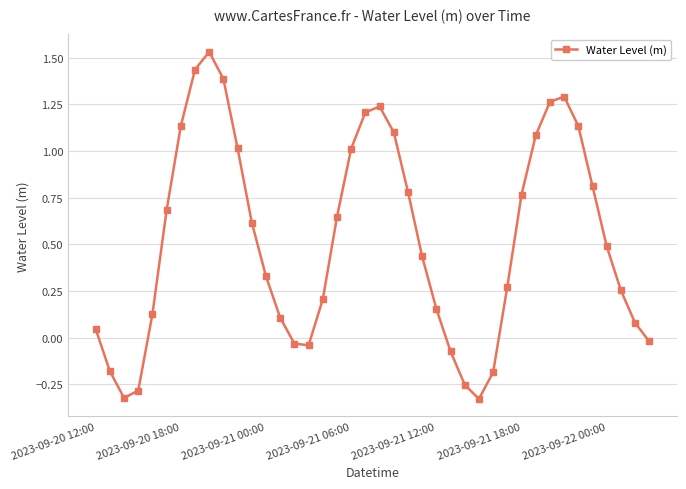

How many interior local peaks (higher than both neighbors) does the data have?

3